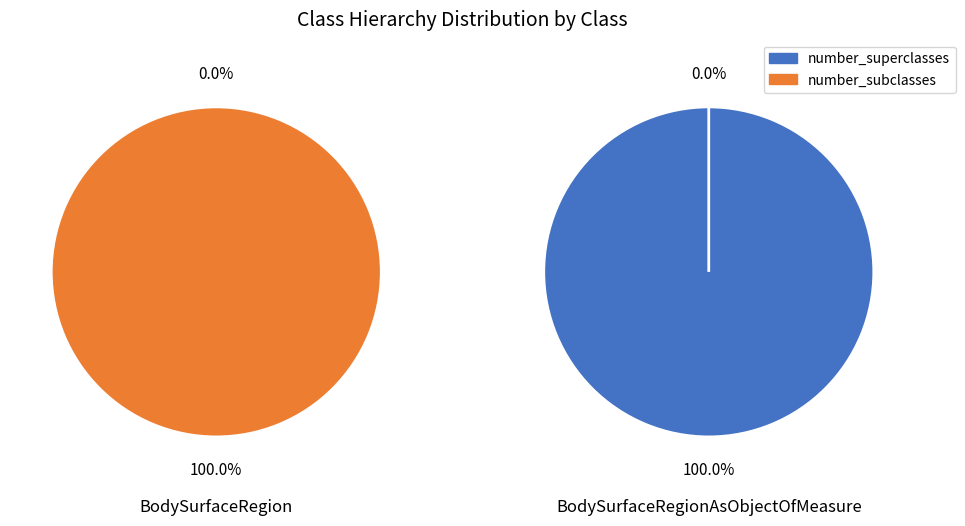

True or false: 1 accounts for 0% of the total.

True